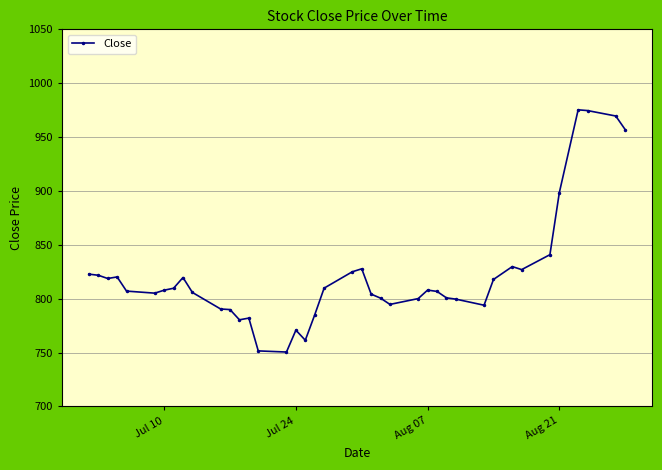

What is the value of the 37th point from the left?

975.3